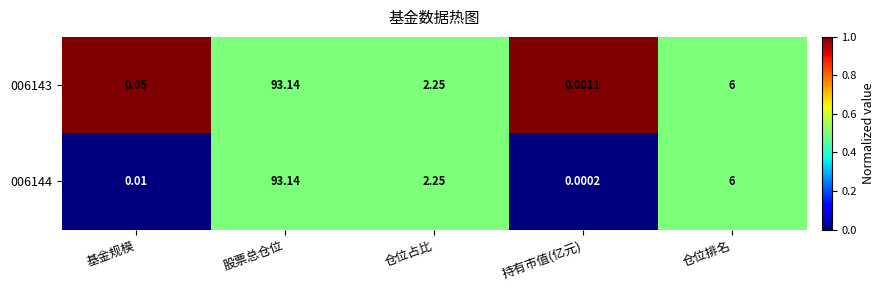

At which label does 006143 first exceed 2?

股票总仓位